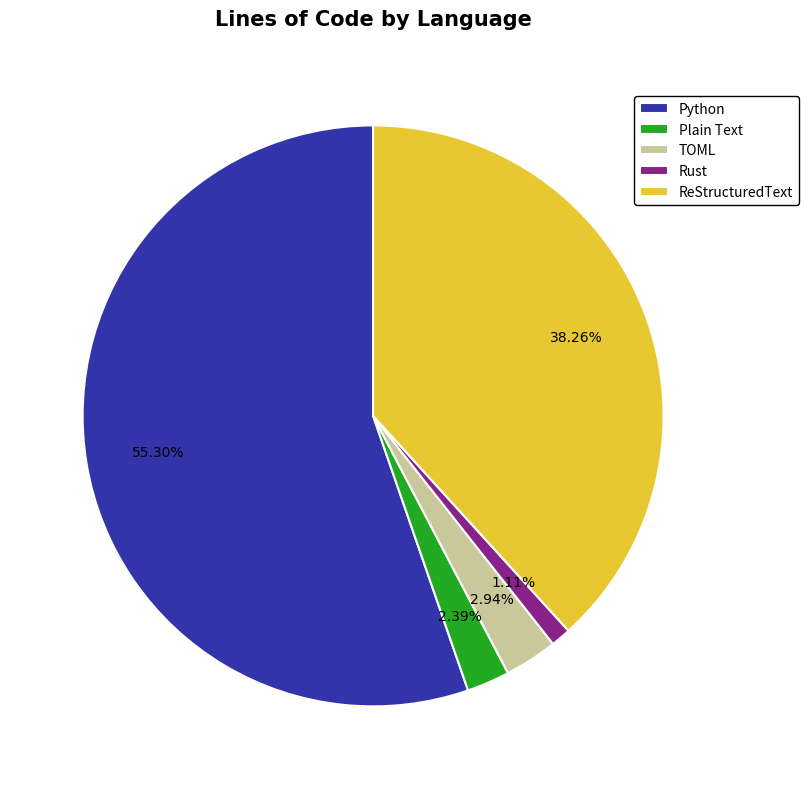

Which has a higher value, Rust or TOML?

TOML